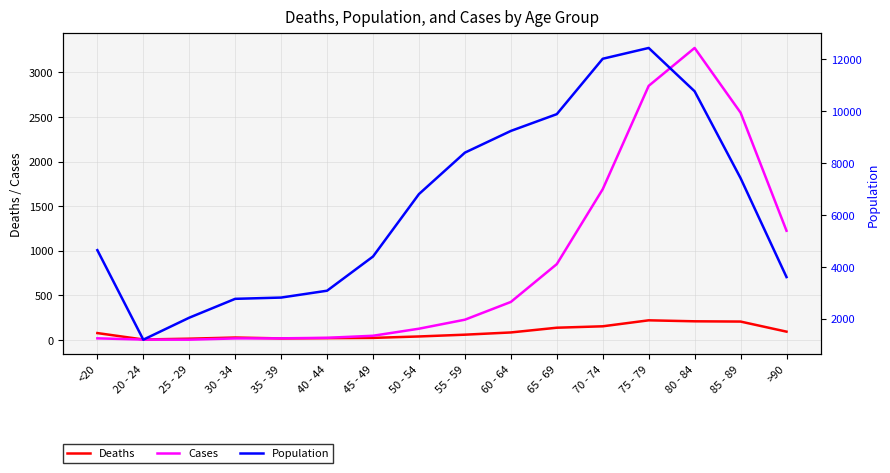

What is the maximum value for Deaths?

220